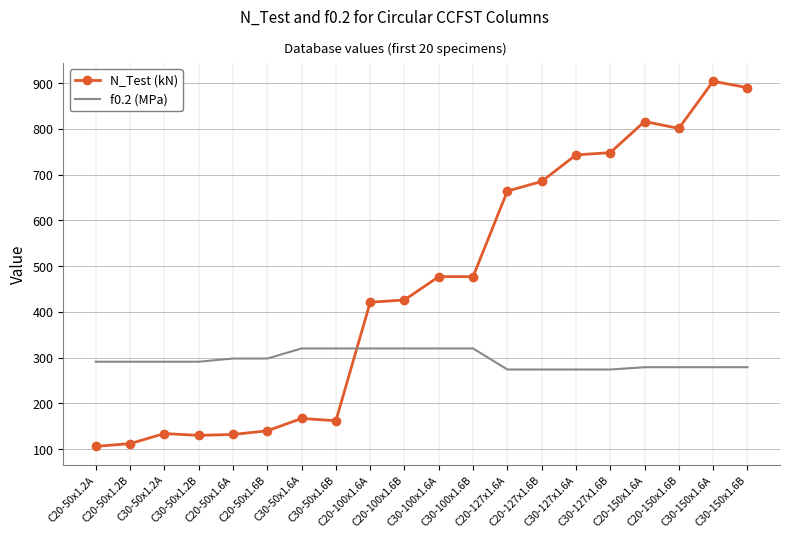

Rank the series by their maximum value, from highest to lowest.

N_Test (kN), f0.2 (MPa)